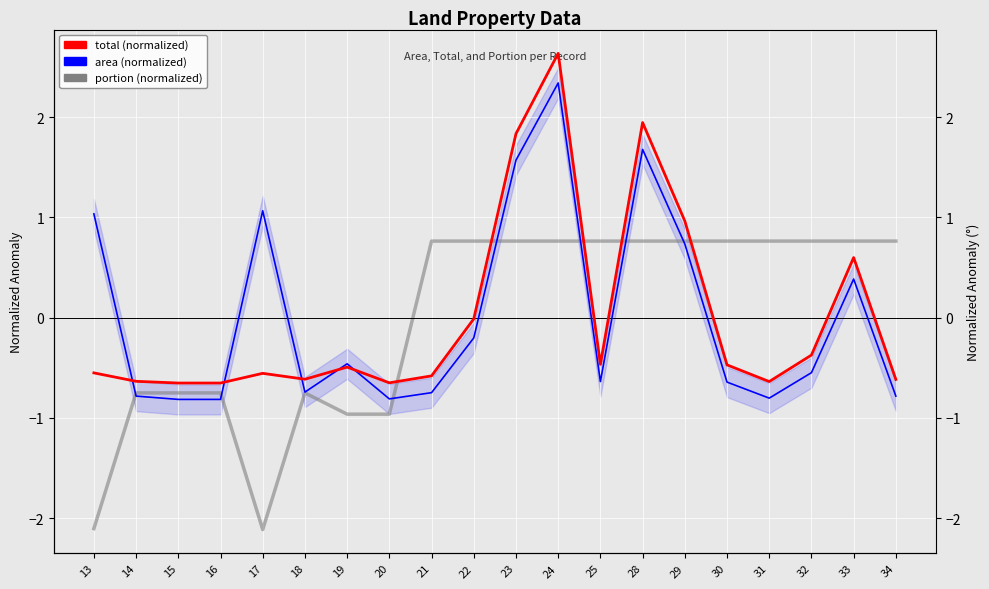

Which series has the largest range (max minus min)?

total